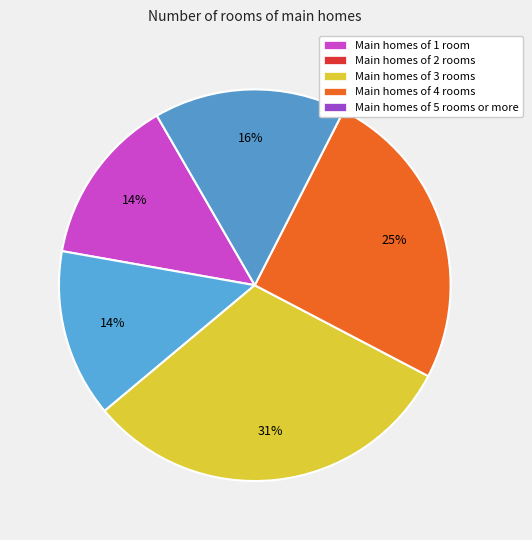

Count the number of slices in the pie.

5